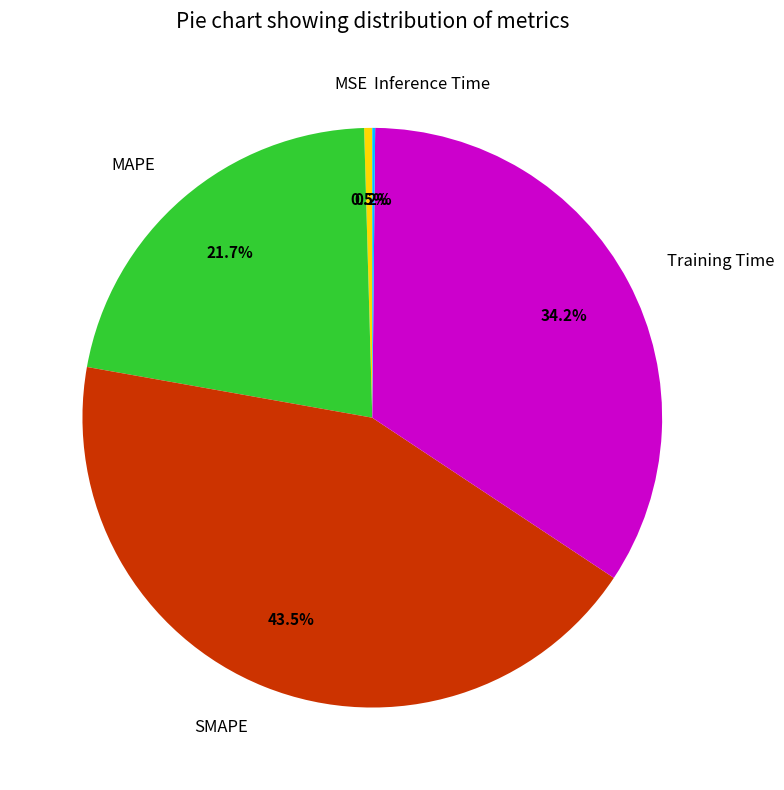

Does SMAPE represent more than half of the total?

No